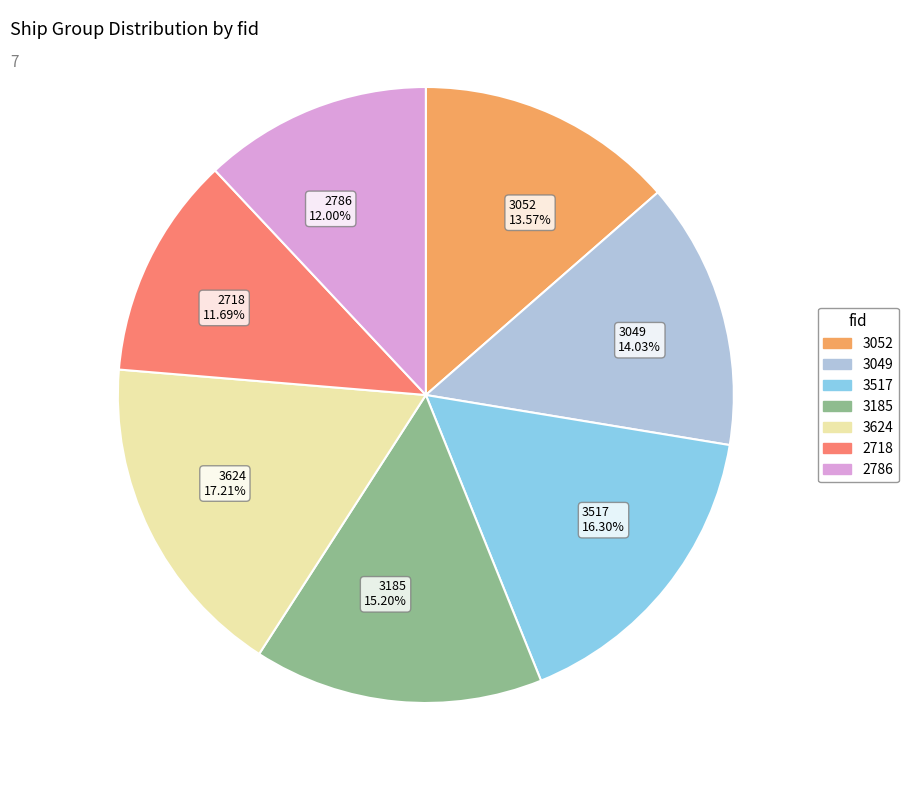

Approximately how many times larger is the value at 3185 15.20% compared to 3624 17.21%?

0.9